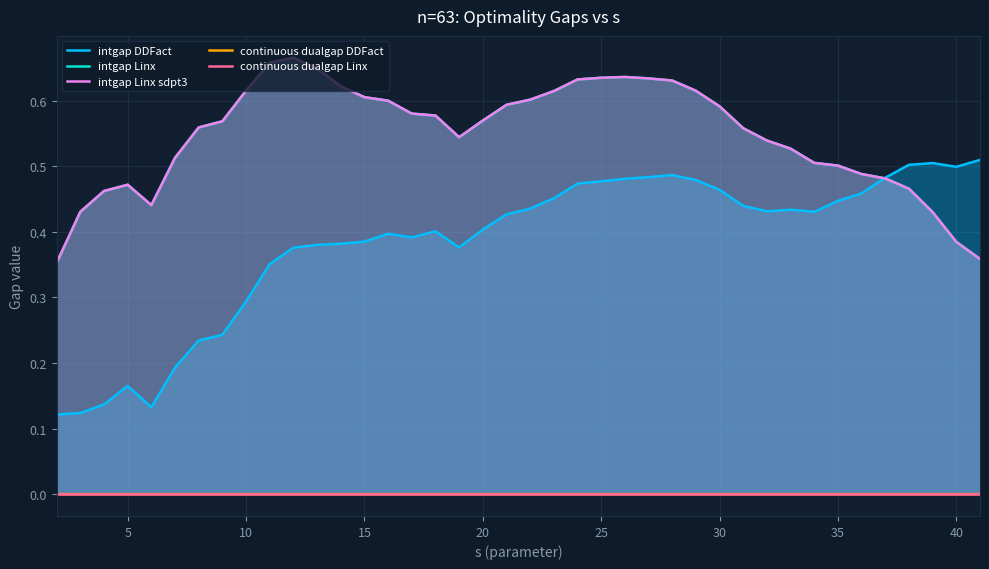

At which category does continuous dualgap DDFact reach its first local valley?

5